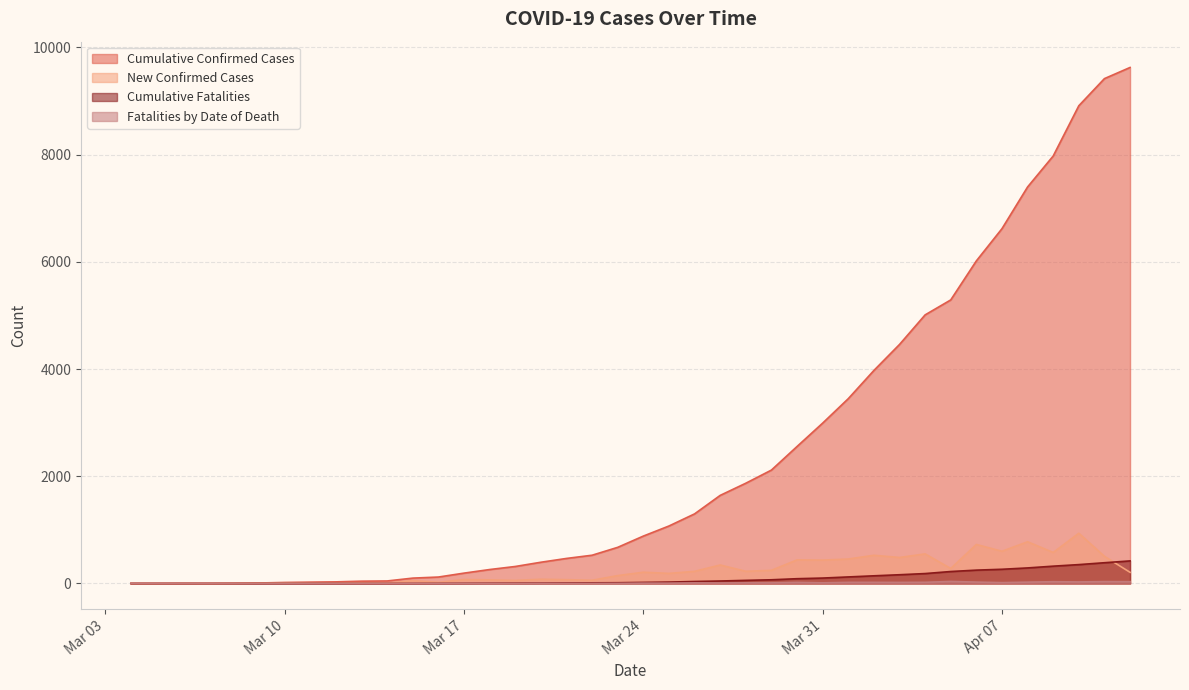

Which series changed the most between 2020/03/05 and 2020/03/07?

Cumulative Confirmed Cases